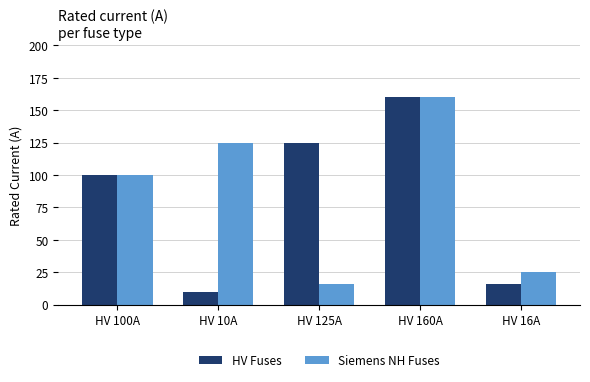

The Siemens NH Fuses series shows 181 at HV 10A. True or false?

False